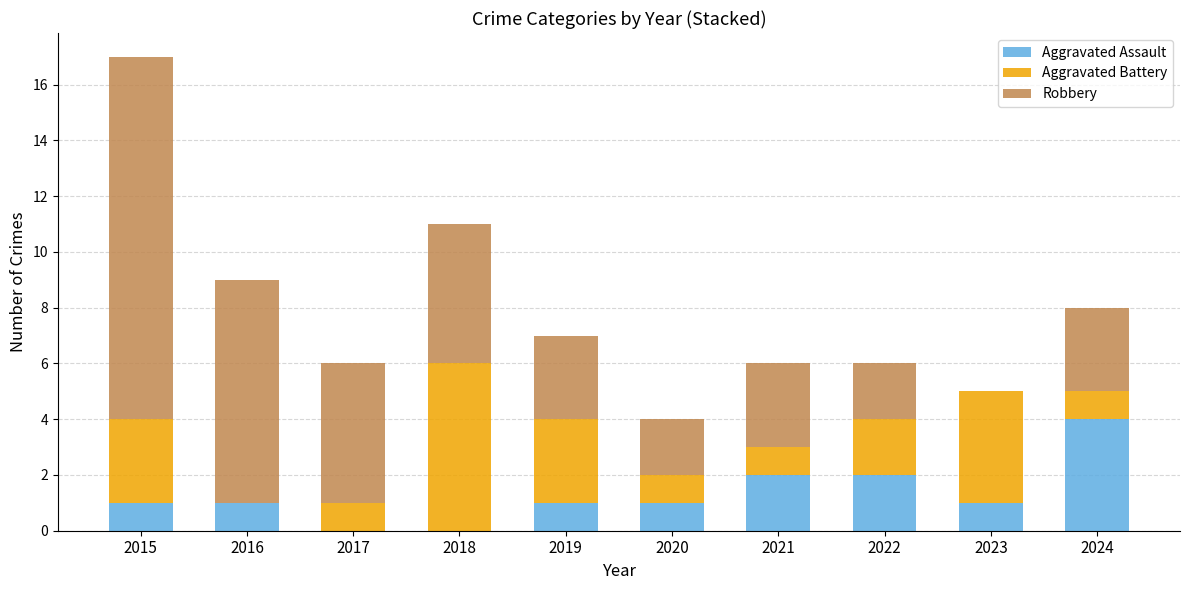

Reading left to right, list the values for the Aggravated Assault series.

2015=1	2016=1	2017=0	2018=0	2019=1	2020=1	2021=2	2022=2	2023=1	2024=4